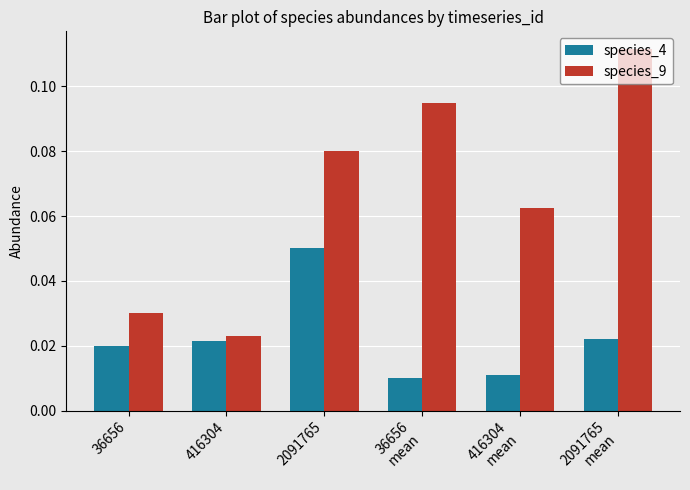

How many species_9 values are between 0 and 1?

6